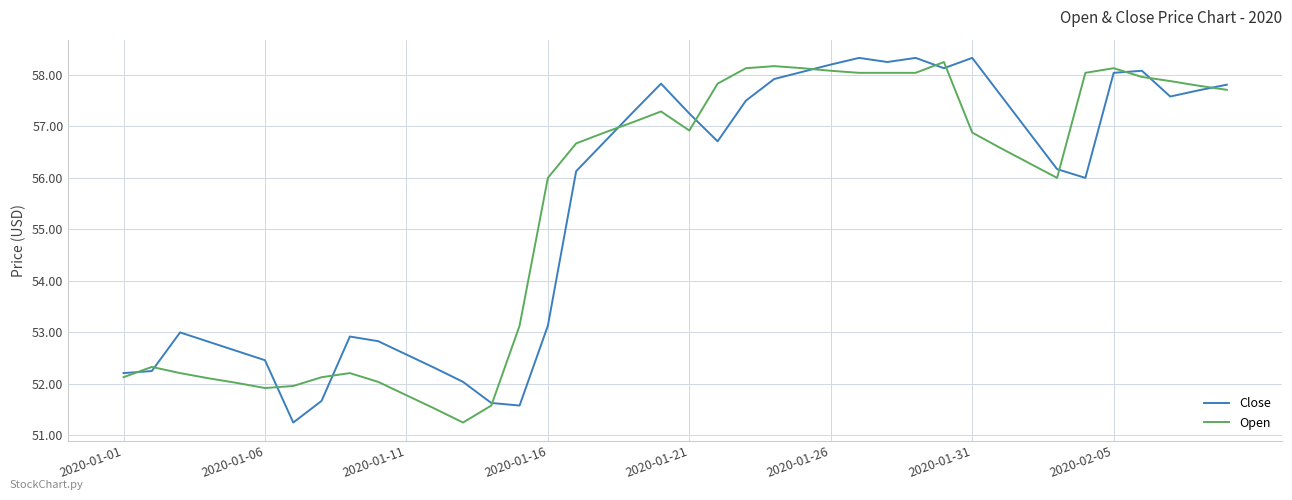

Does the chart display data point markers on the line(s)?

No